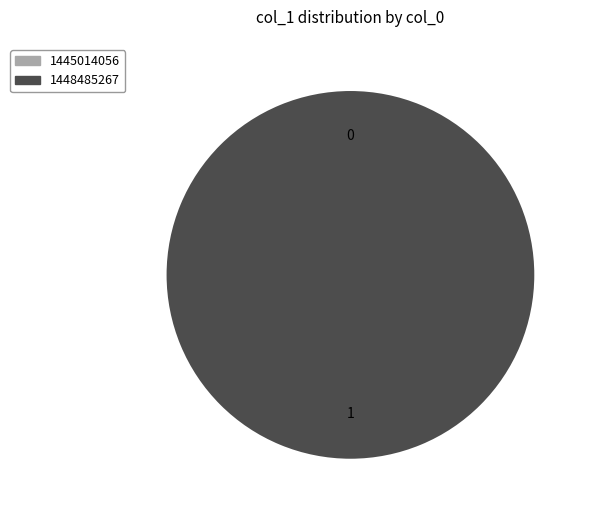

To the nearest percent, what is the average slice percentage?

50%